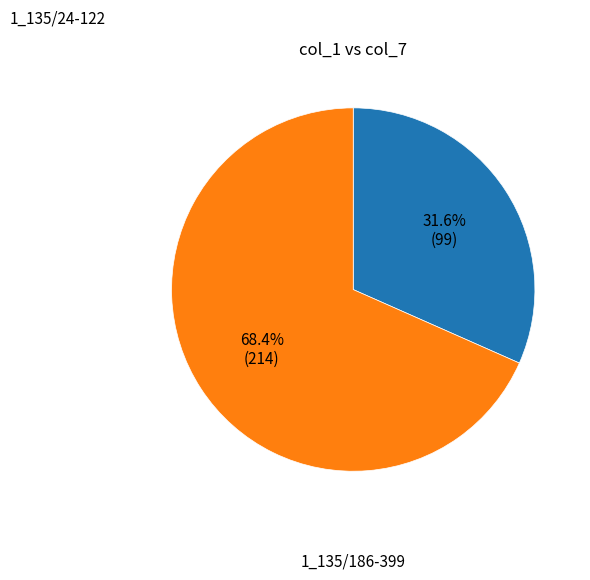

To the nearest percent, what portion does 1_135/24-122 represent?

32%